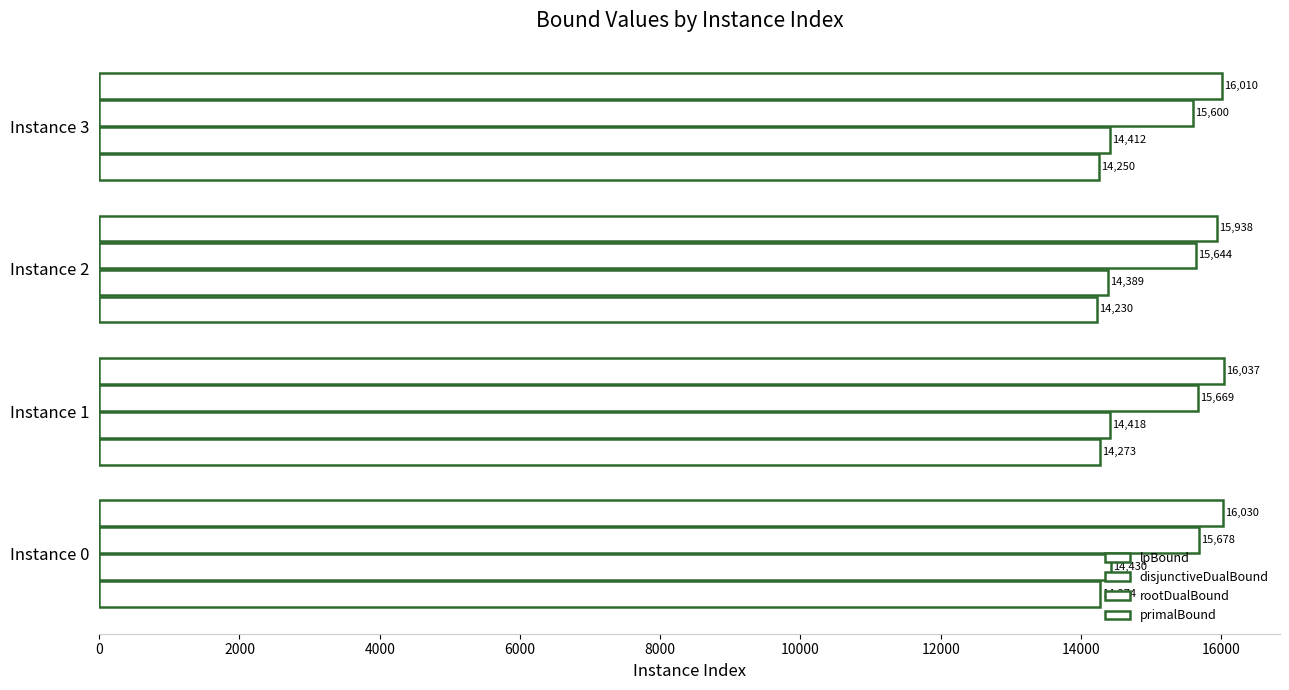

What is the smallest value displayed?

14229.9